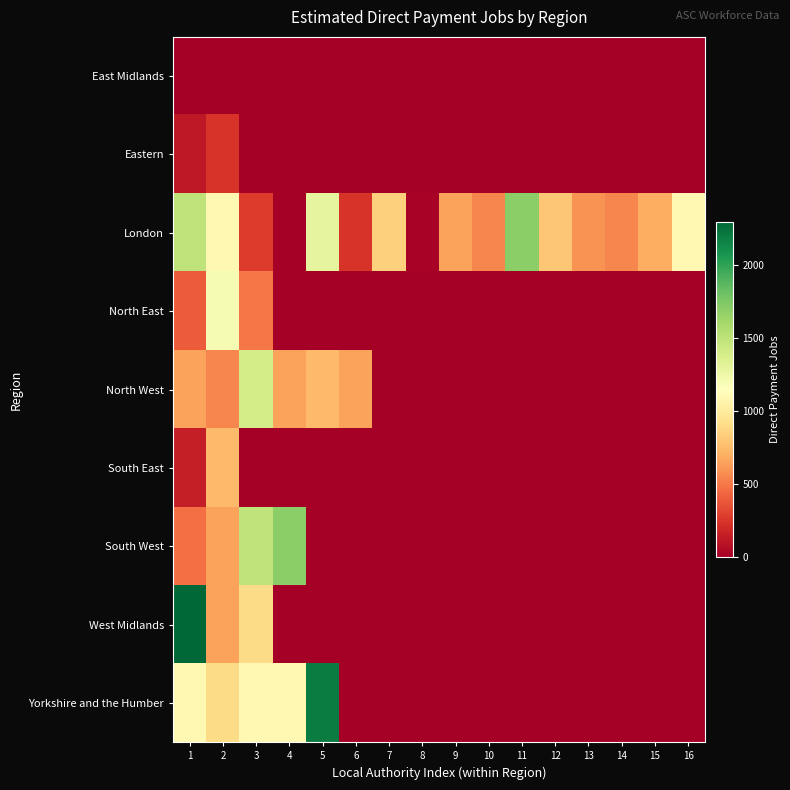

At which category does the chart reach its peak across all series?

1